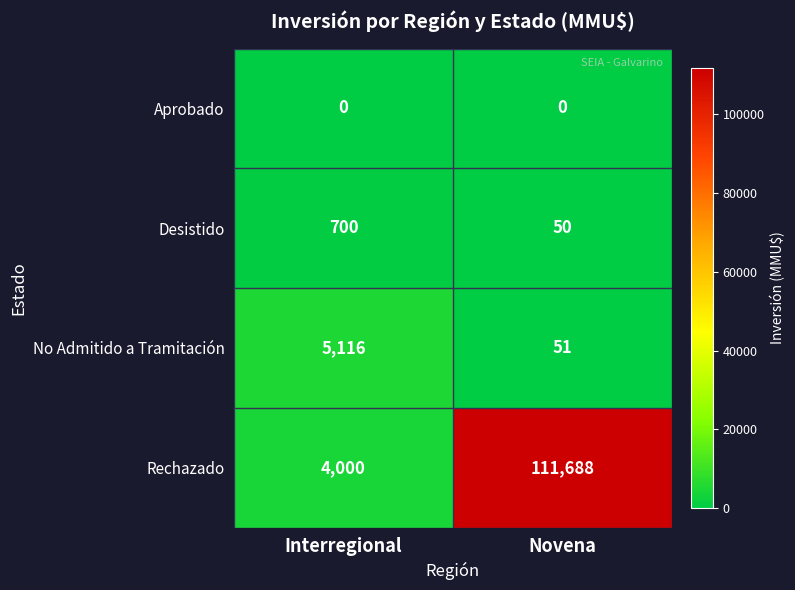

What is the difference between the highest and lowest values at Interregional?

5116